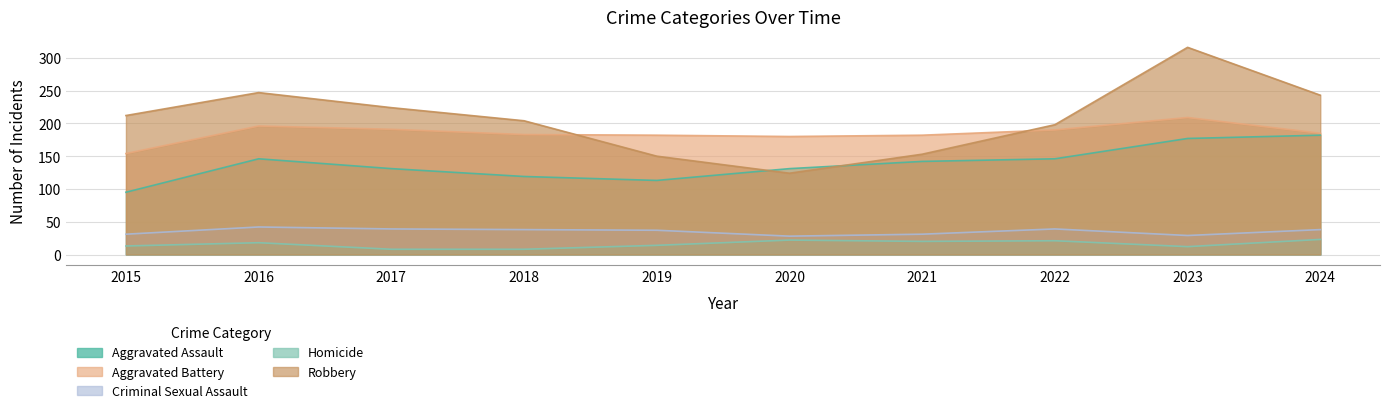

Reading right to left, list all the values displayed in this chart.

Aggravated Assault: 2024=182	2023=177	2022=146	2021=142	2020=131	2019=113	2018=119	2017=131	2016=146	2015=95
Aggravated Battery: 2024=185	2023=209	2022=190	2021=182	2020=180	2019=182	2018=183	2017=191	2016=196	2015=154
Criminal Sexual Assault: 2024=38	2023=29	2022=39	2021=31	2020=28	2019=37	2018=38	2017=39	2016=42	2015=31
Homicide: 2024=23	2023=12	2022=21	2021=20	2020=22	2019=14	2018=8	2017=8	2016=18	2015=13
Robbery: 2024=243	2023=316	2022=198	2021=153	2020=124	2019=150	2018=204	2017=224	2016=247	2015=212